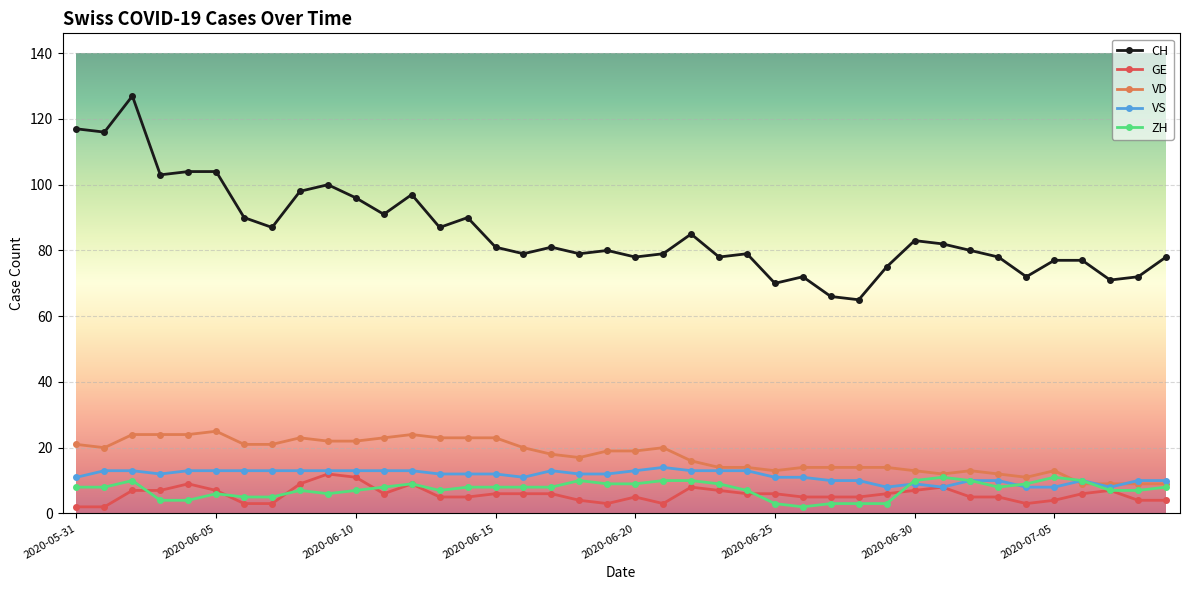

At how many categories does at least one series exceed 114?

3